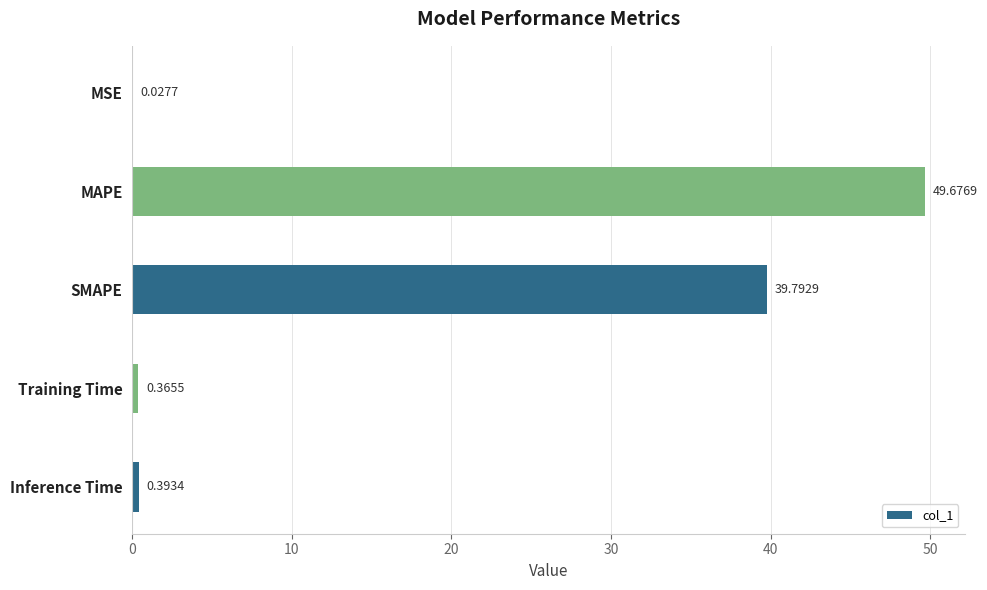

Which category has the highest value across all series?

MAPE